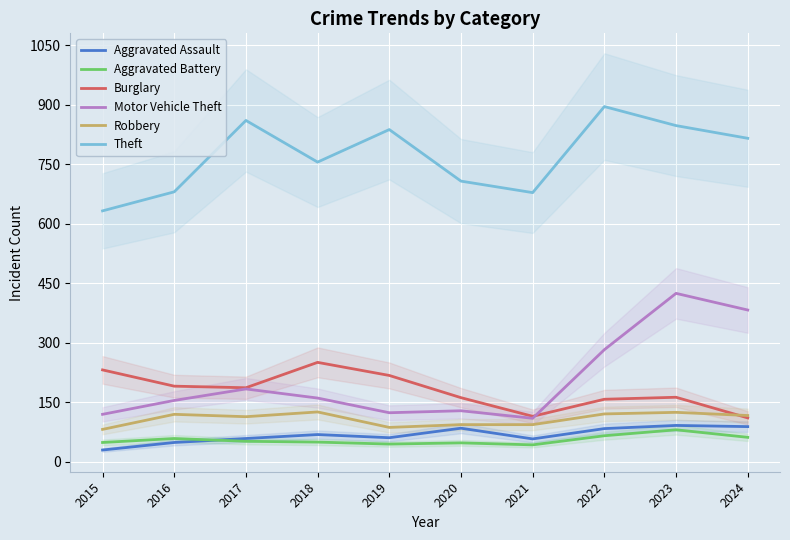

How many categories are shown in the chart?

10